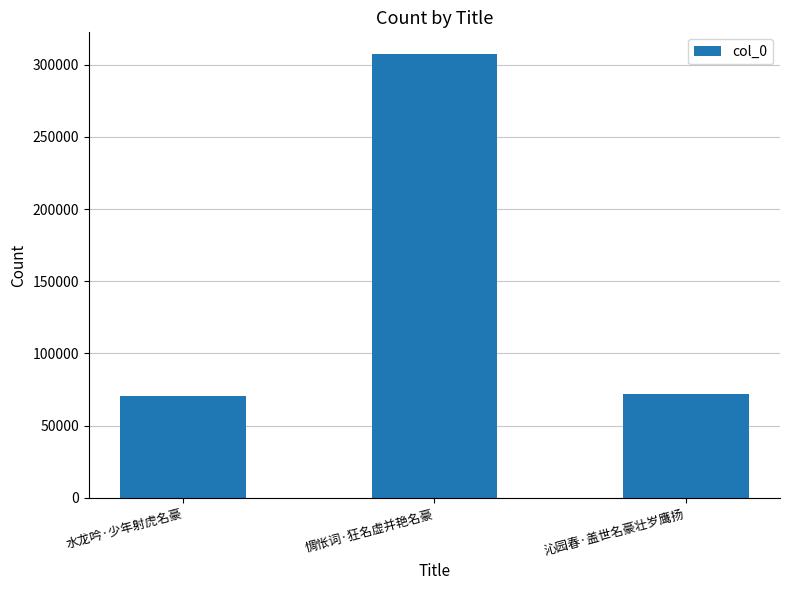

What is the sum of the values at 水龙吟·少年射虎名豪 and 惆怅词·狂名虚并艳名豪?

377706